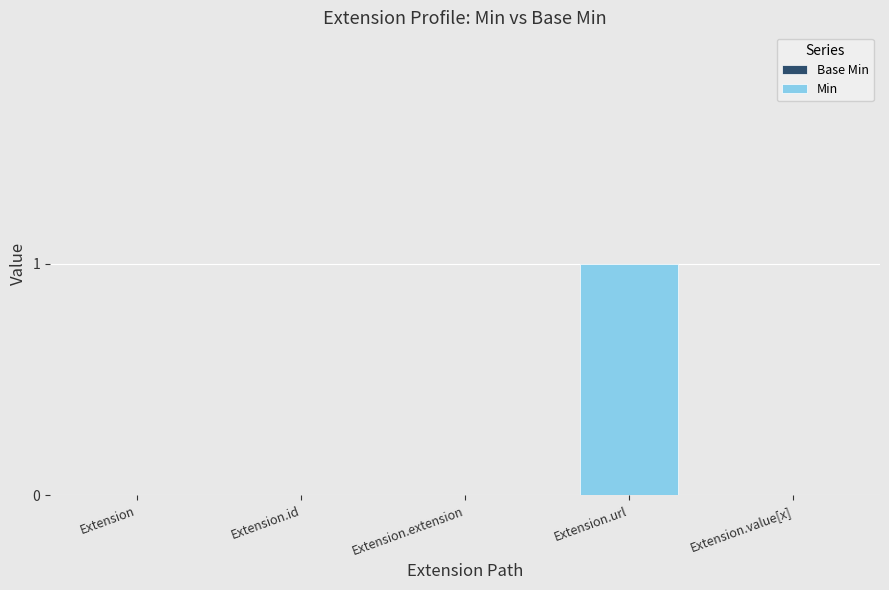

Reading left to right, list all the values displayed in this chart.

Base Min: Extension=0	Extension.id=0	Extension.extension=0	Extension.url=1	Extension.value[x]=0
Min: Extension=0	Extension.id=0	Extension.extension=0	Extension.url=1	Extension.value[x]=0